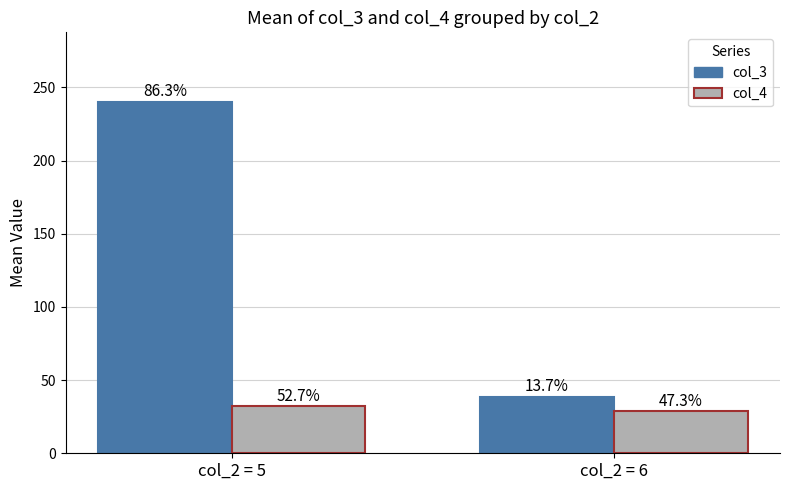

What are all the series names shown in the legend?

col_3, col_4